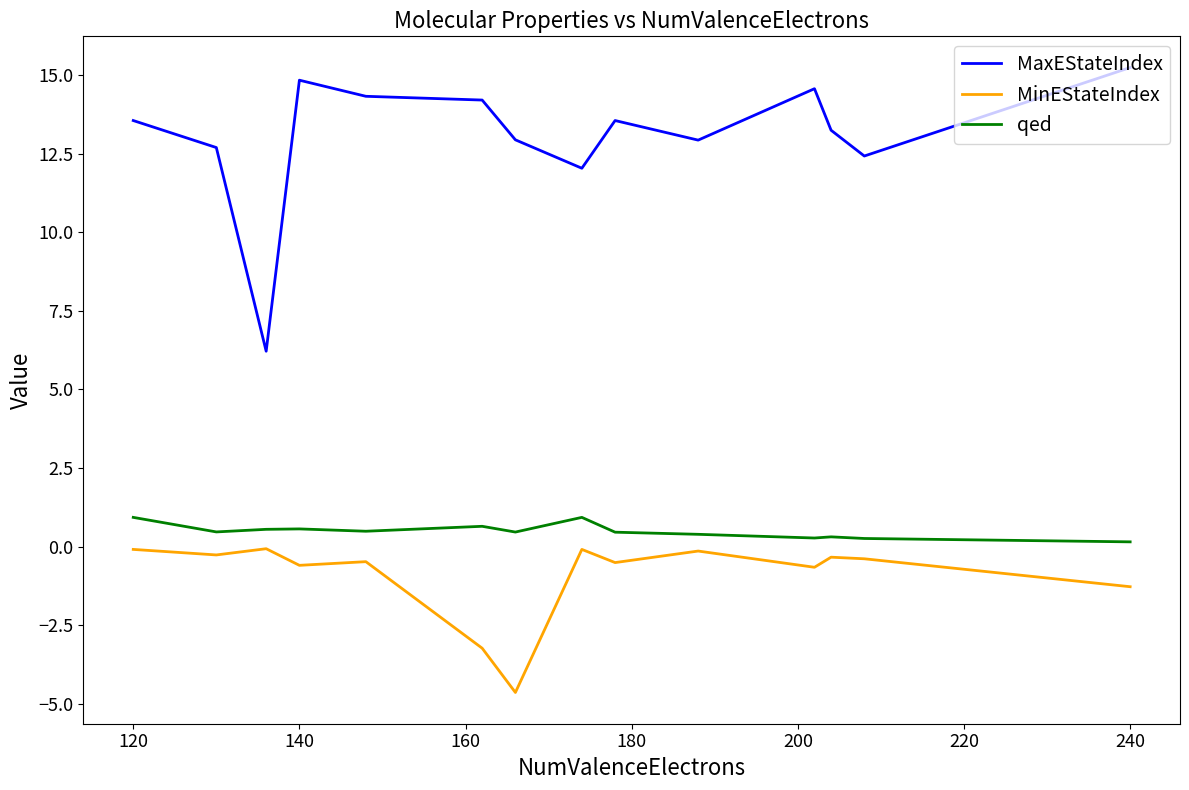

What is the sum of all MaxEStateIndex values?

182.7